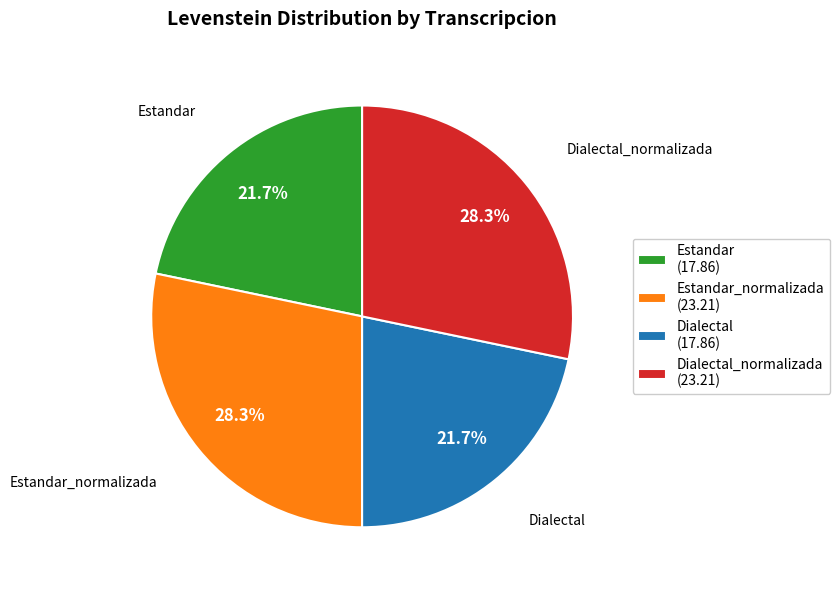

The Dialectal_normalizada slice represents 16% of the pie. True or false?

False